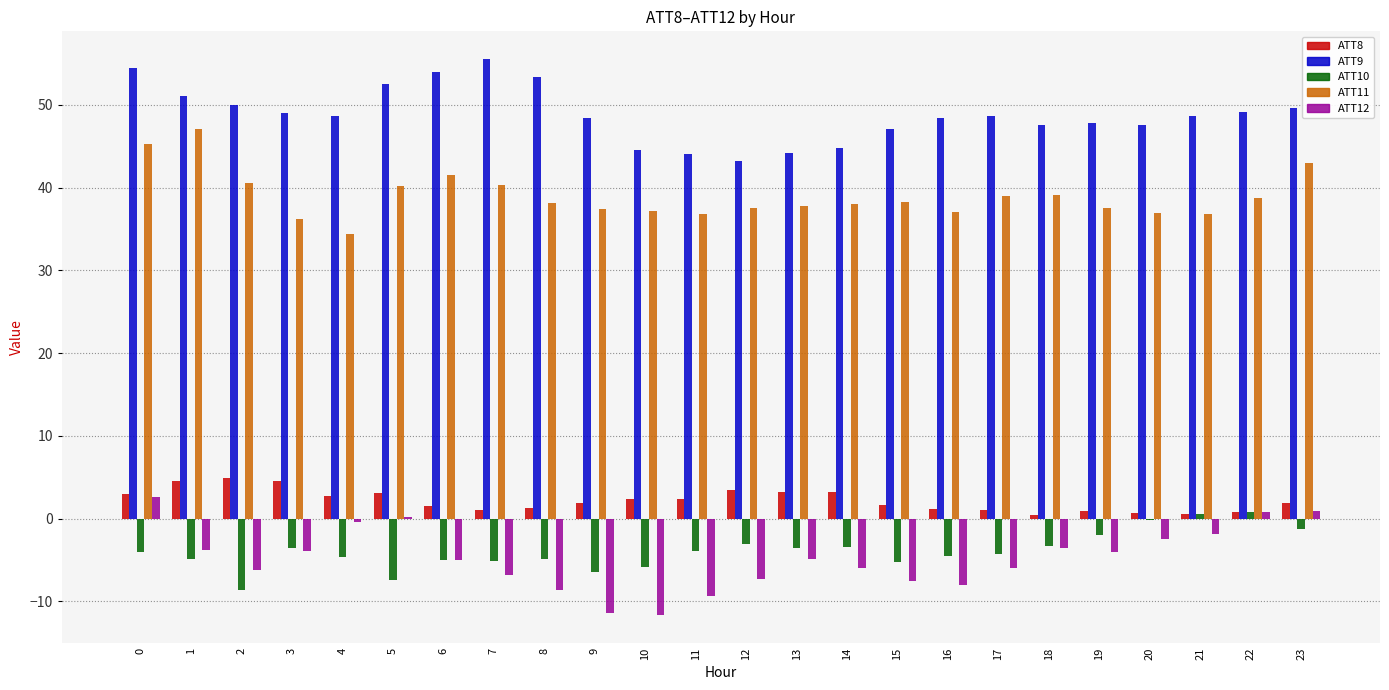

What is the difference between the ATT9 values at 23 and 3?

0.5